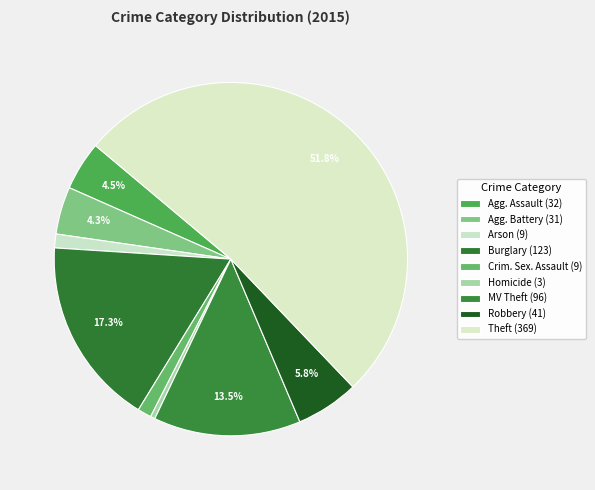

Which slice represents more than half of the pie?

Theft